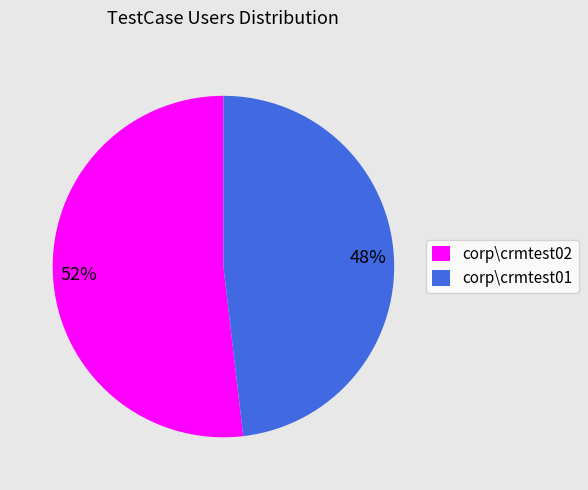

Is there a majority slice in this chart?

Yes